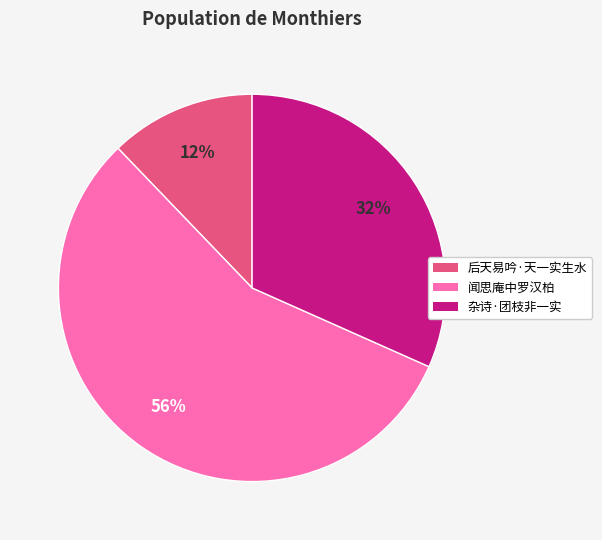

Is there any slice that represents more than half of the pie?

Yes